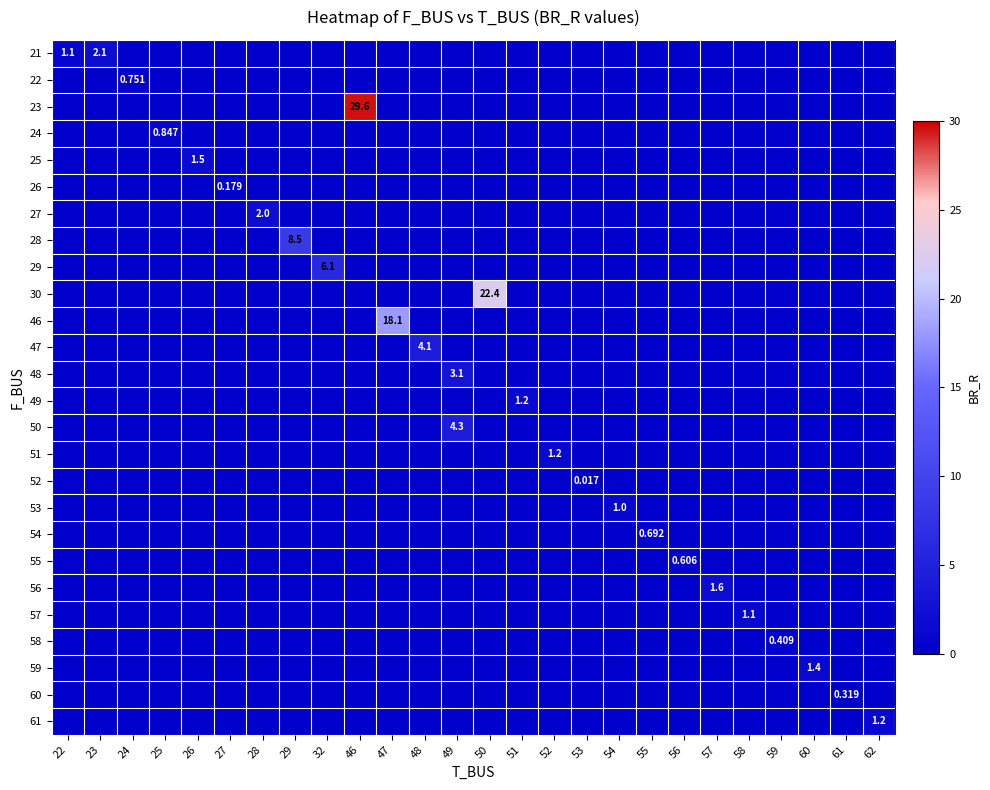

The value of 28 at 46 is -3.6. True or false?

False